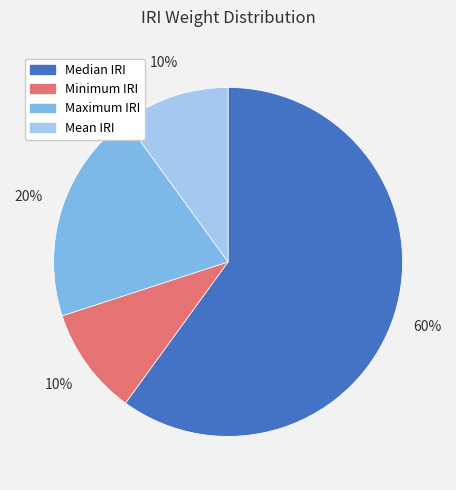

Is there a majority slice in this chart?

Yes